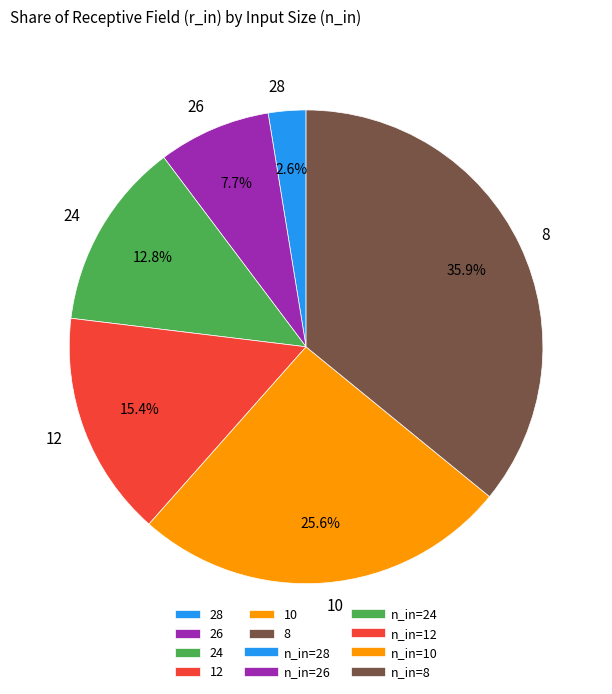

To the nearest percent, what percentage of the pie is 26?

8%